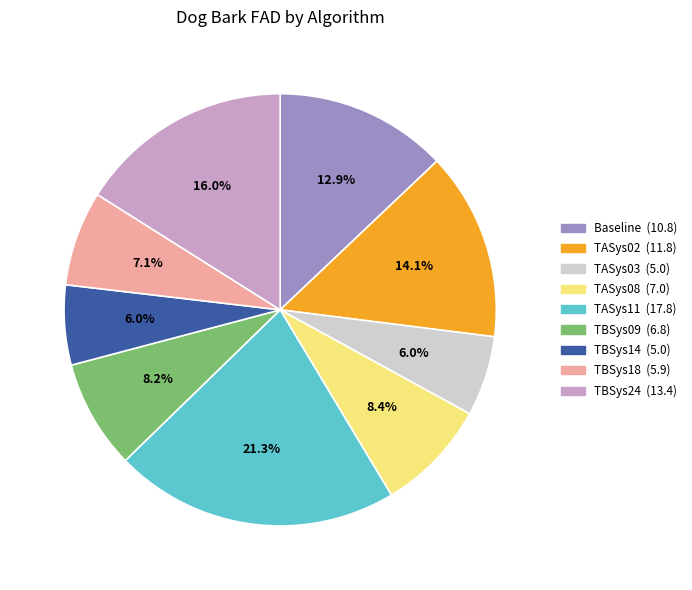

What is the largest slice in the pie chart?

TASys11